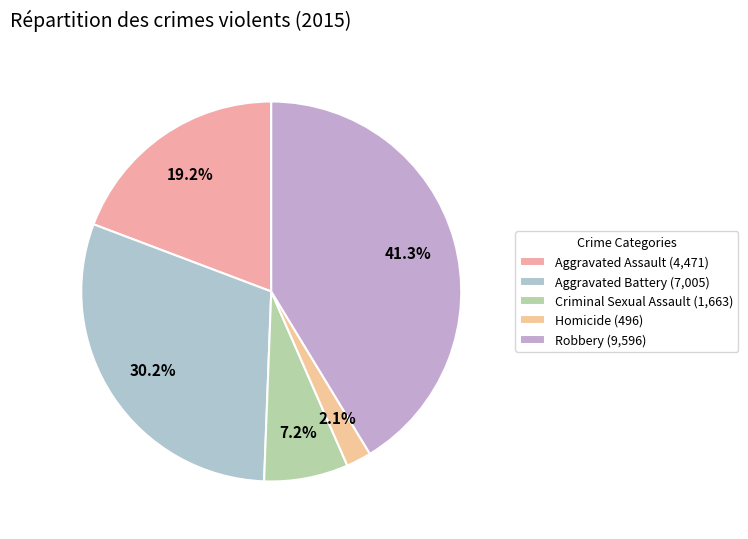

Count the number of slices in the pie.

5